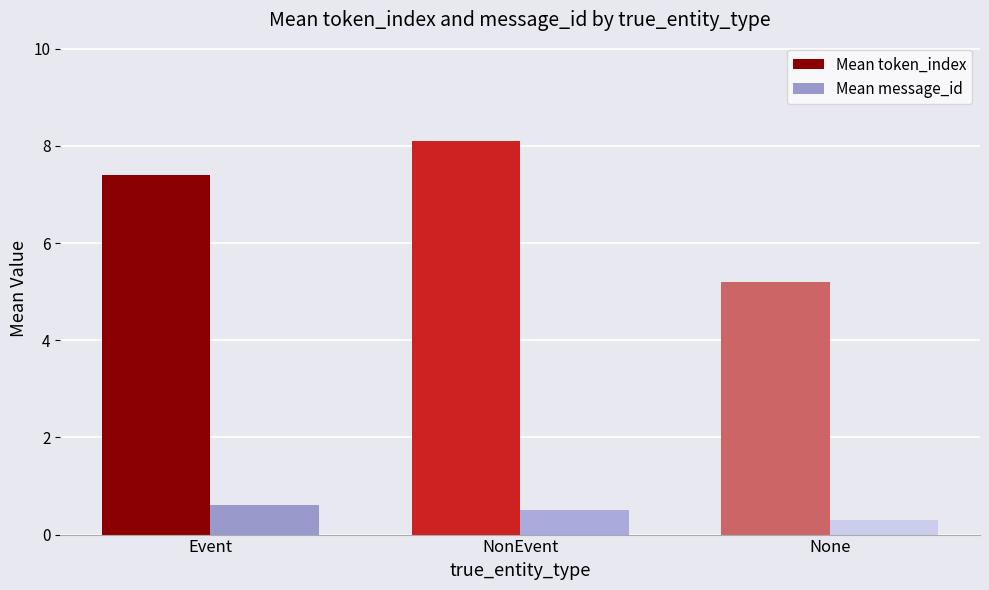

What is the average value of the Mean message_id series?

0.5